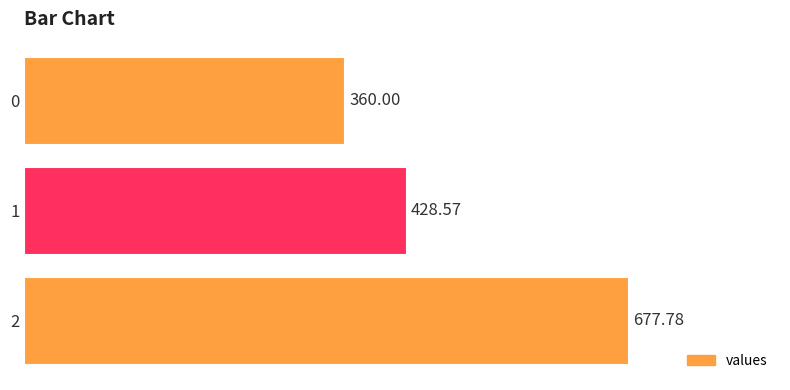

Does the chart contain any negative values?

No